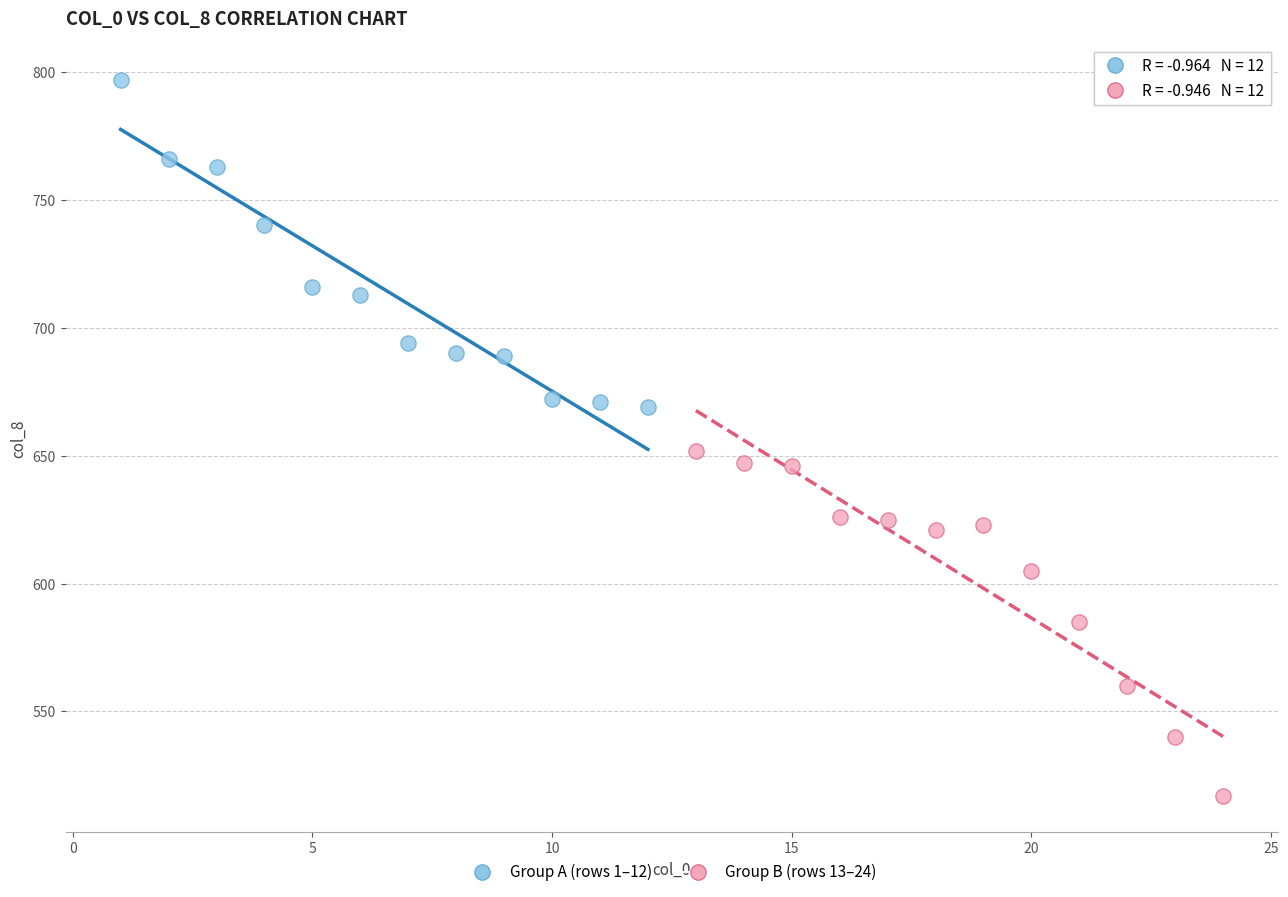

Which series has the largest Y range (max minus min)?

Group B (rows 13–24)